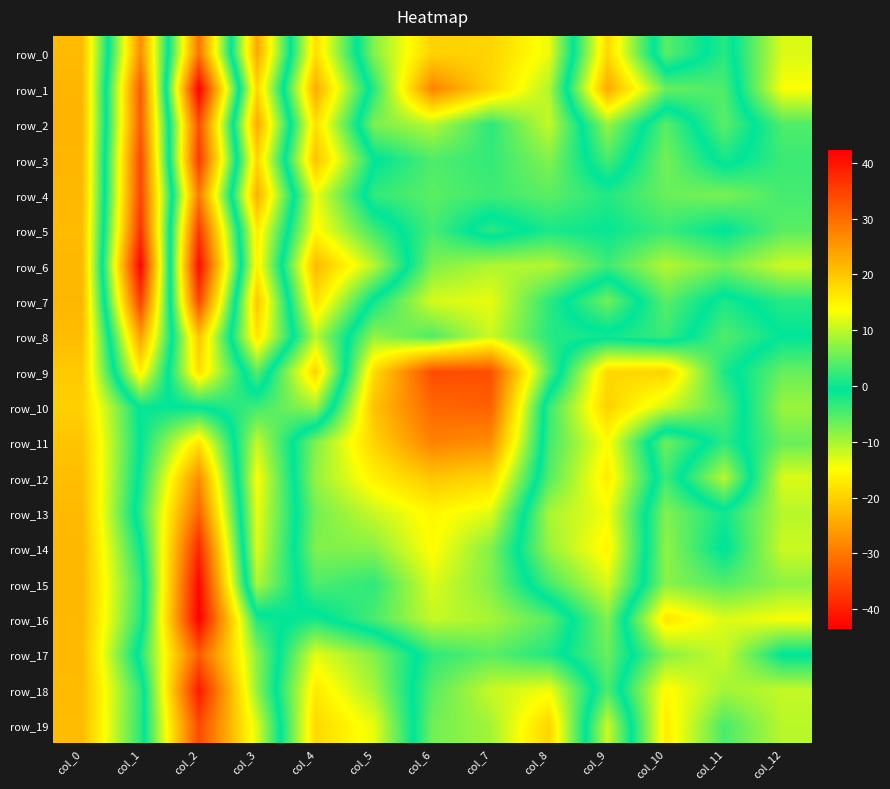

How many data points in row_2 are above -5?

6